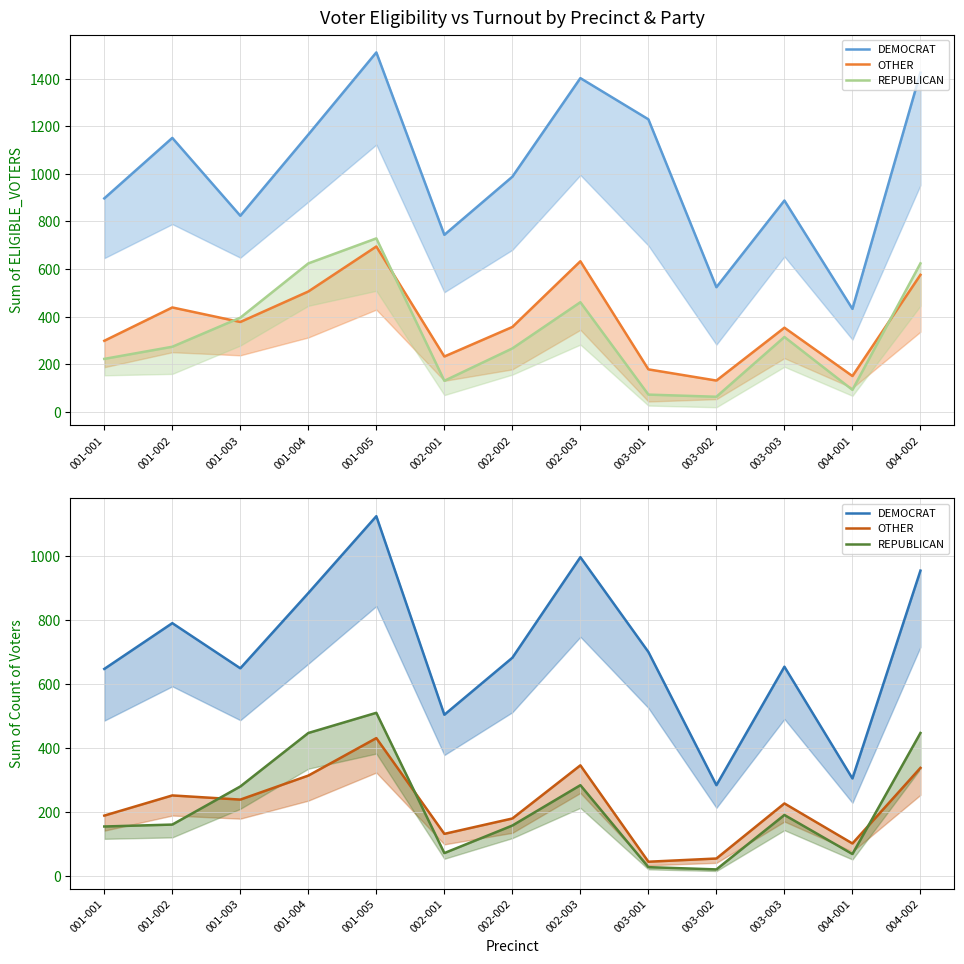

Reading left to right, transcribe all the data shown in this chart.

DEMOCRAT Eligible: 897	1151	824	1165	1510	744	988	1402	1229	524	888	433	1425
OTHER Eligible: 299	439	378	506	695	233	357	633	179	132	354	151	576
REPUBLICAN Eligible: 223	274	396	624	729	131	267	461	73	64	315	93	624
DEMOCRAT Count: 646	789	648	883	1123	503	681	995	699	283	653	304	953
OTHER Count: 188	251	238	313	430	131	179	345	44	54	226	101	337
REPUBLICAN Count: 154	160	279	446	509	71	157	283	27	20	190	68	446